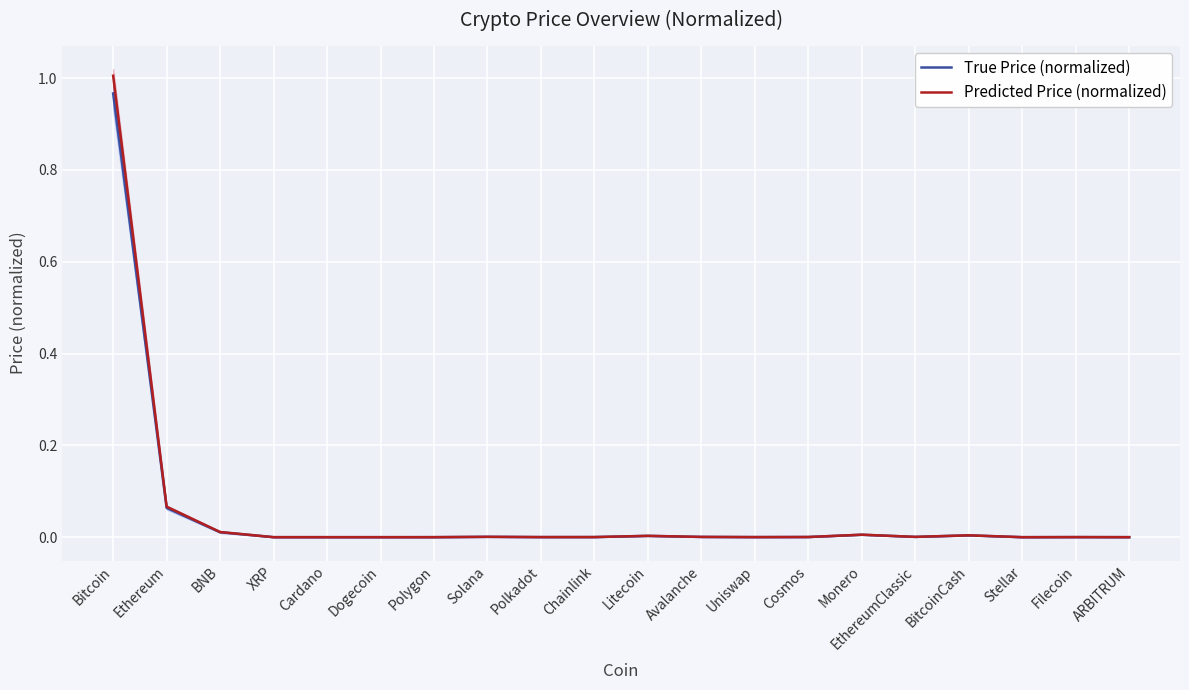

List the labels in order of True Price (normalized) value, largest first.

Bitcoin, Ethereum, BNB, Monero, BitcoinCash, Litecoin, Solana, EthereumClassic, Avalanche, Cosmos, Chainlink, Polkadot, Uniswap, Filecoin, ARBITRUM, Polygon, XRP, Cardano, Stellar, Dogecoin